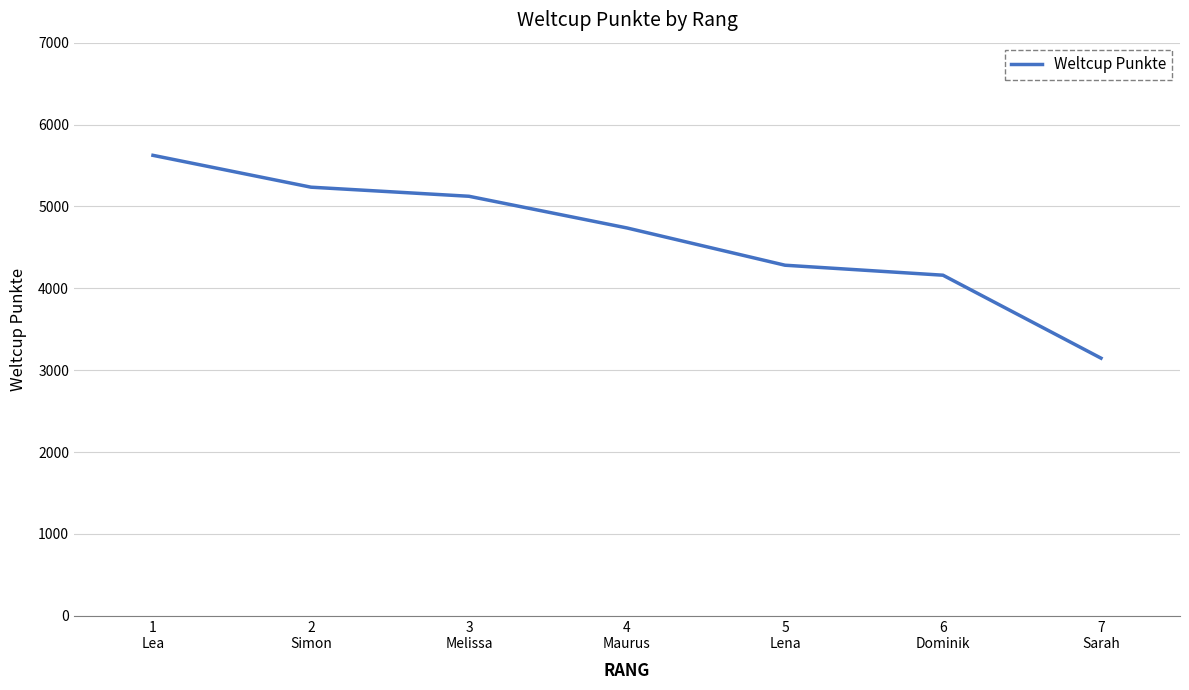

How many series are shown in this chart?

1